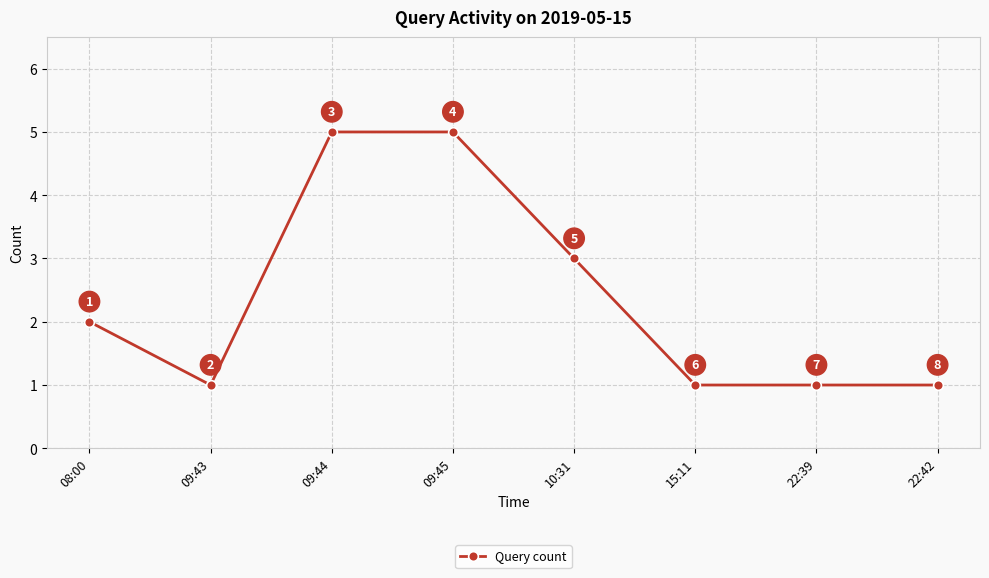

The chart shows a value of 9 at 09:44. True or false?

False